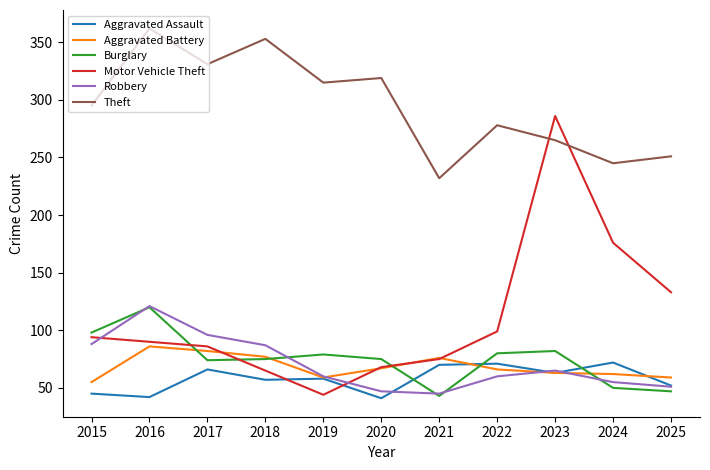

What is the minimum value for Burglary?

43